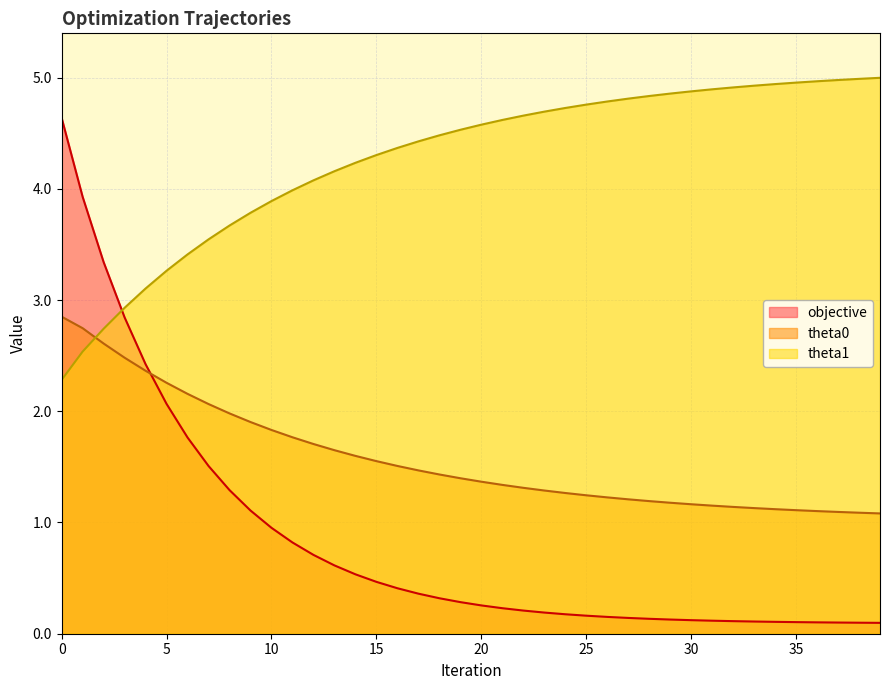

What is the maximum value shown in the chart?

5.0